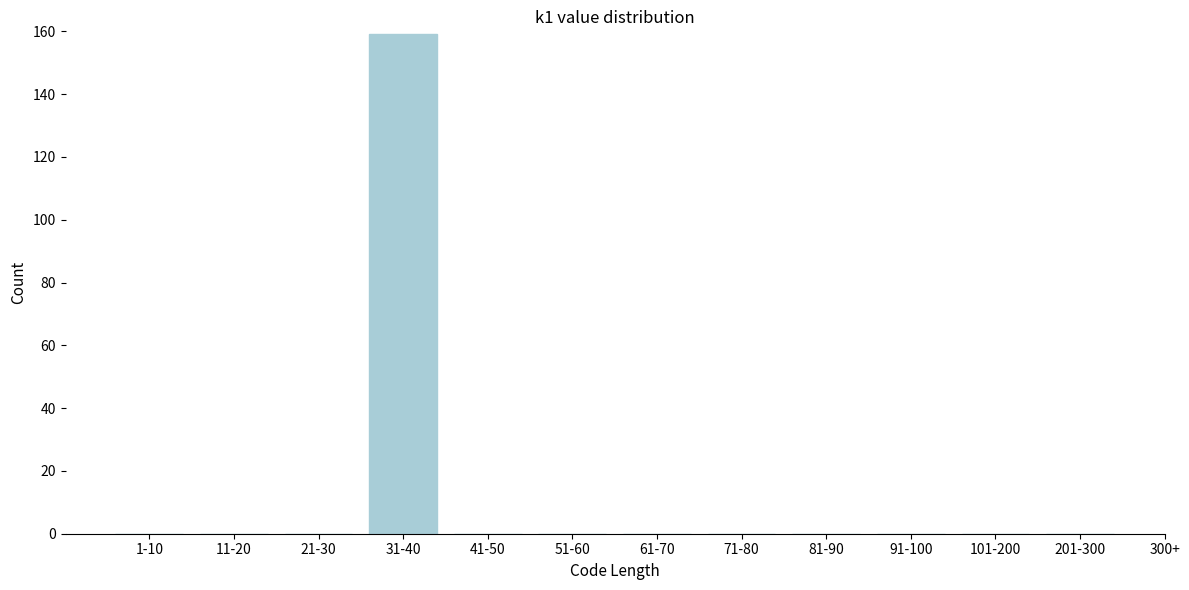

Reading left to right, extract all data points from this chart.

1-10=0	11-20=0	21-30=0	31-40=159	41-50=0	51-60=0	61-70=0	71-80=0	81-90=0	91-100=0	101-200=0	201-300=0